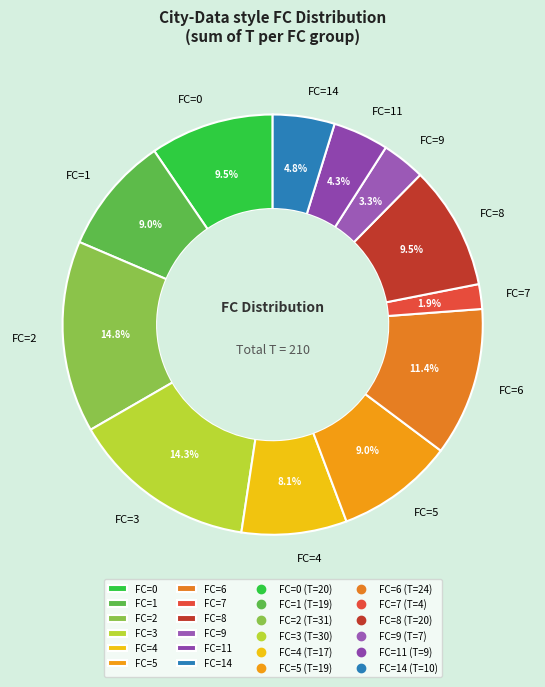

Is it true that FC=4 is 1% of the pie?

False